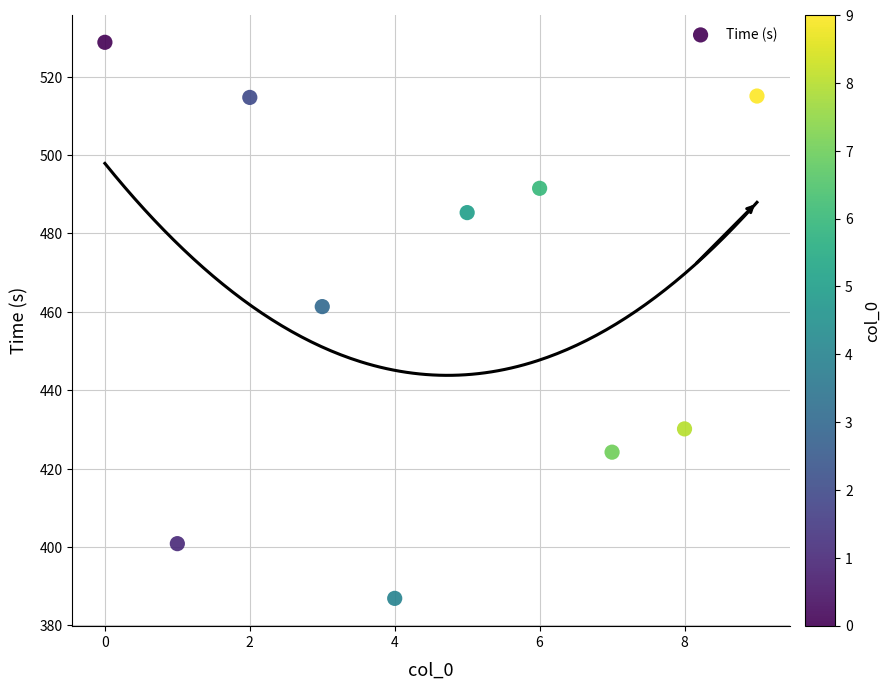

What is the average Y value?

463.9